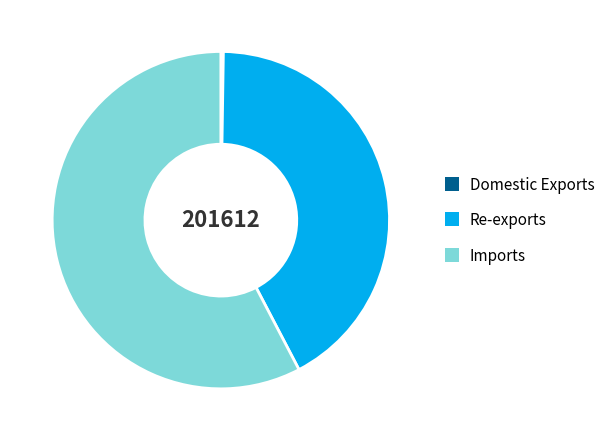

What is the largest slice in the pie chart?

Imports